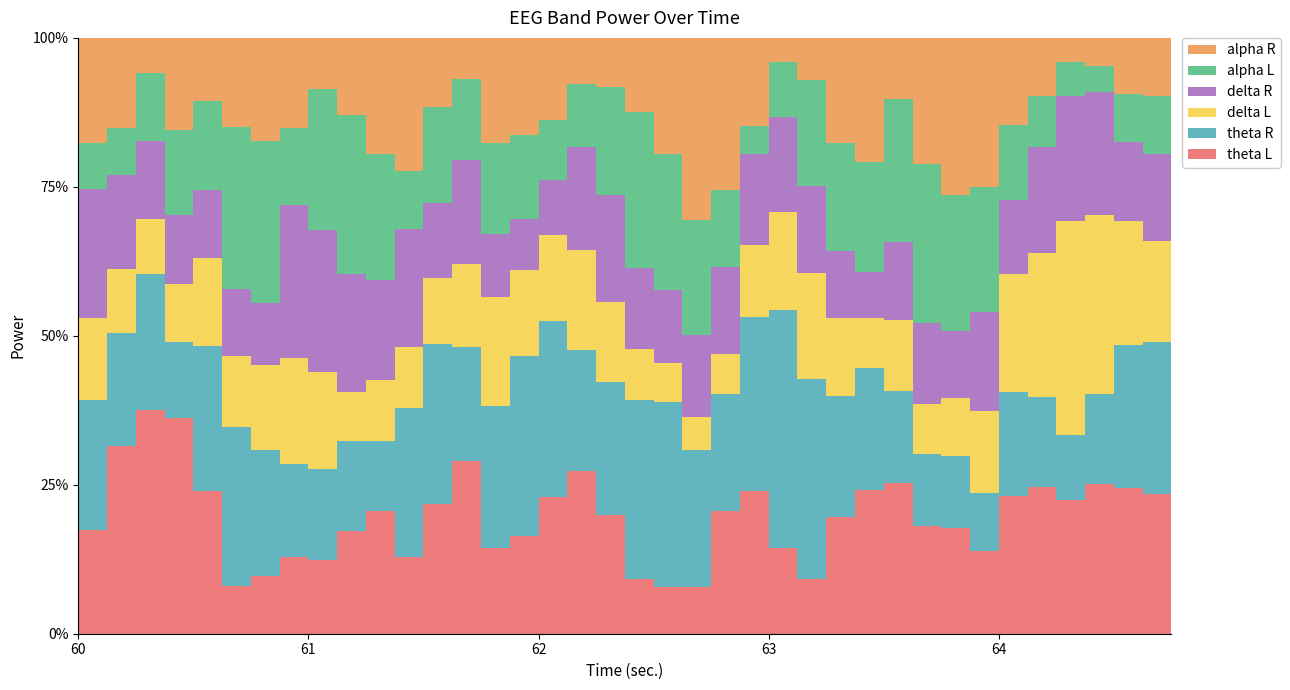

What are all the series names shown in the legend?

theta L, theta R, delta L, delta R, alpha L, alpha R